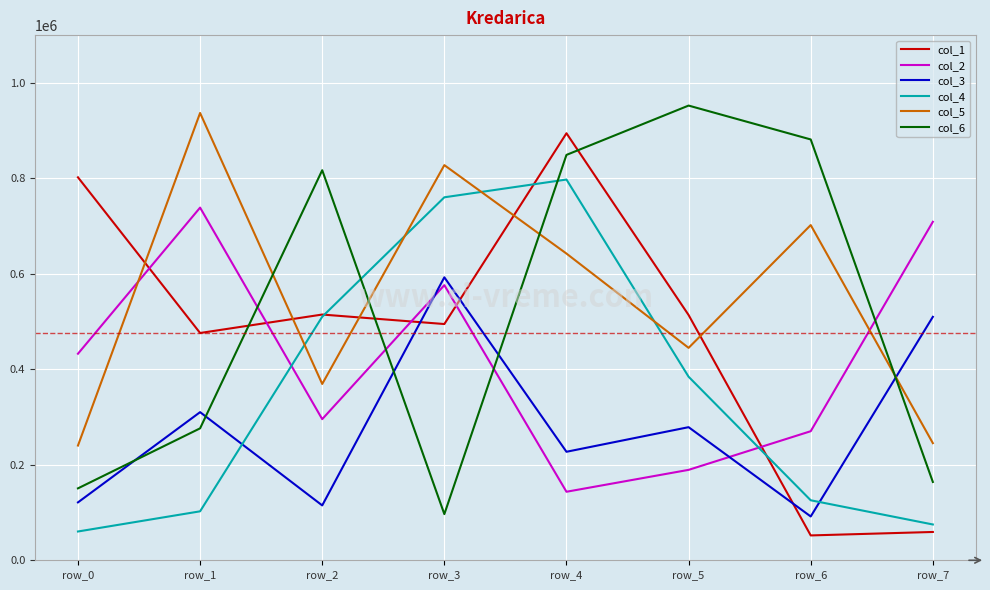

What is the lowest value of the col_2 series?

143536